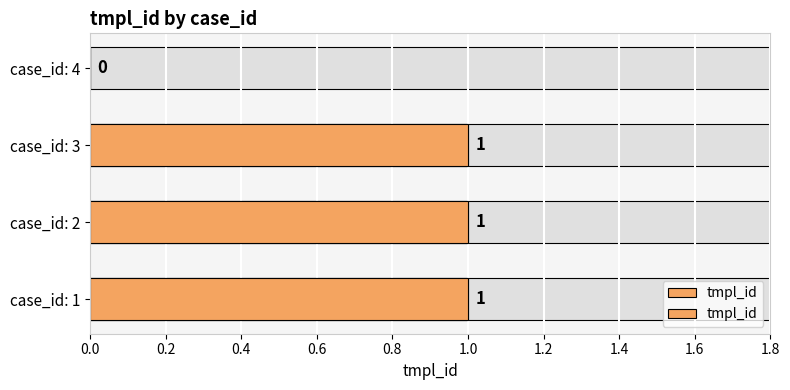

Reading right to left, transcribe all the data shown in this chart.

0	1	1	1